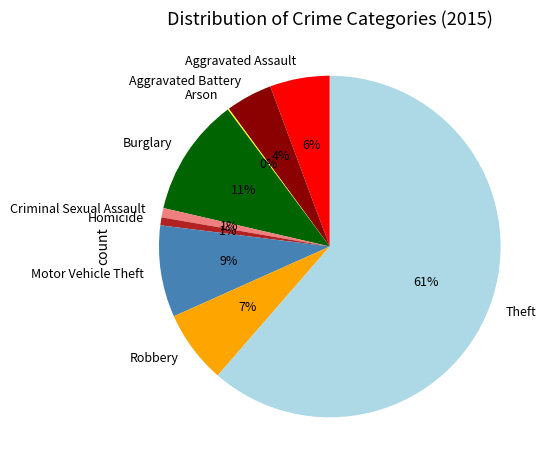

True or false: Homicide accounts for 1% of the total.

True